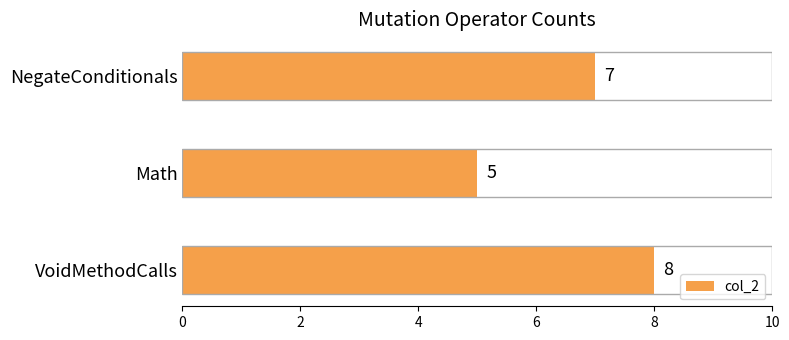

Reading top to bottom, transcribe all the data shown in this chart.

7	5	8